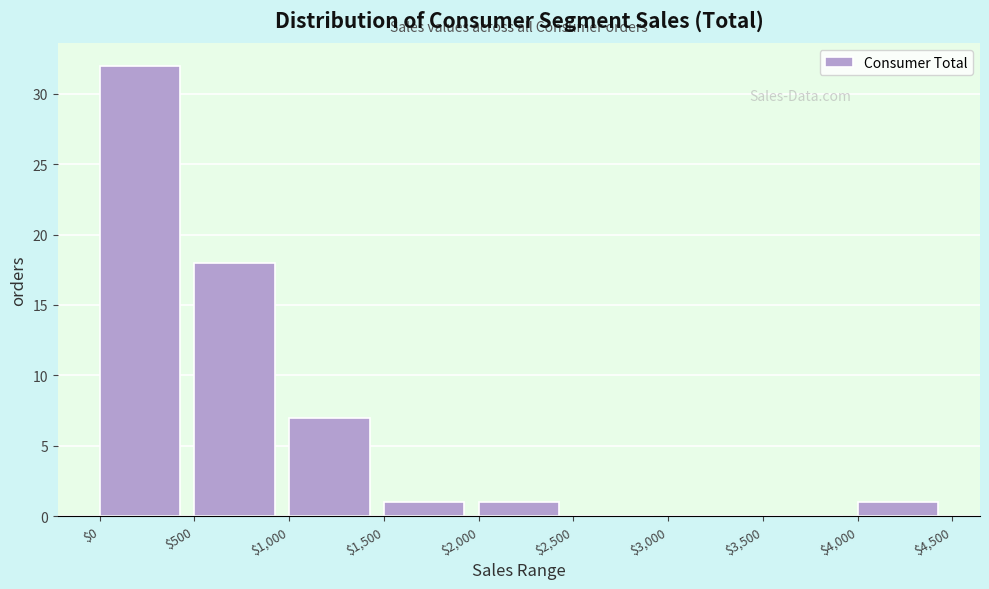

Which range on the x-axis has the tallest bar?

$0 to $500